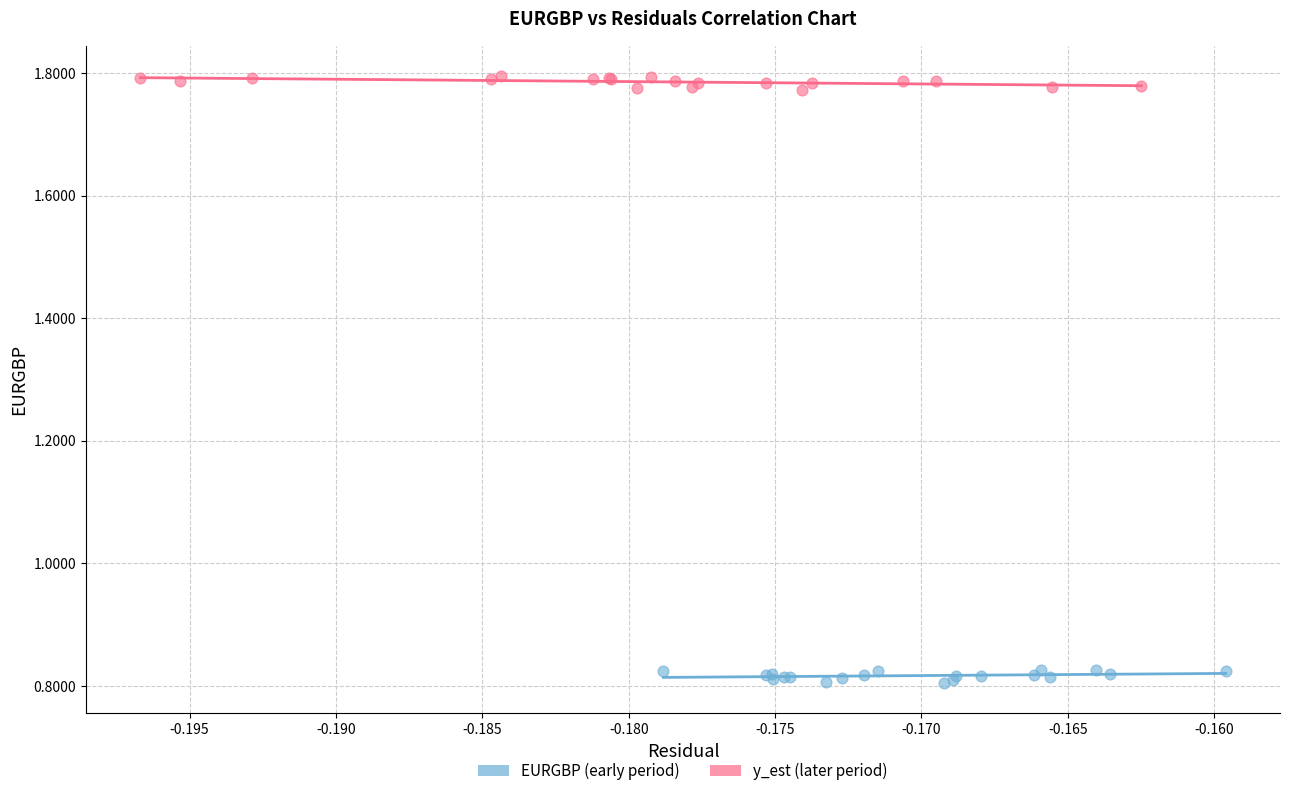

Which series reaches the maximum Y coordinate?

y_est (later period)